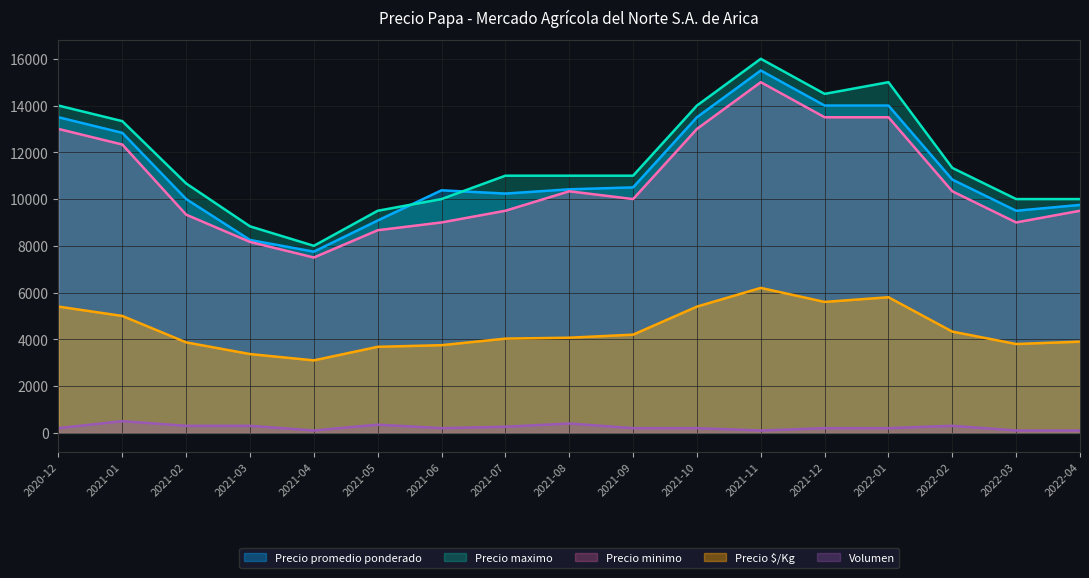

Where is the first local maximum for Precio promedio ponderado?

2021-06